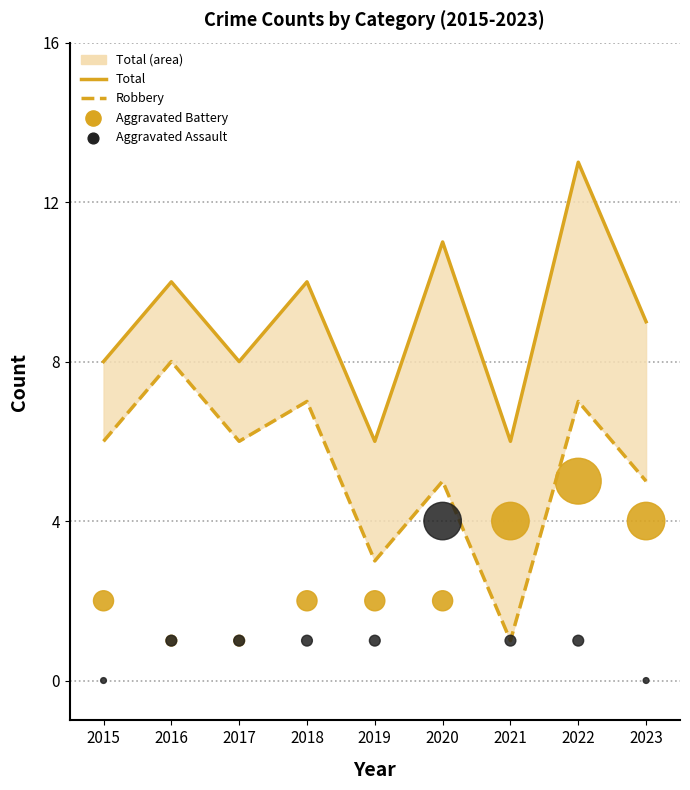

At which category is the sum across all series the highest?

2022